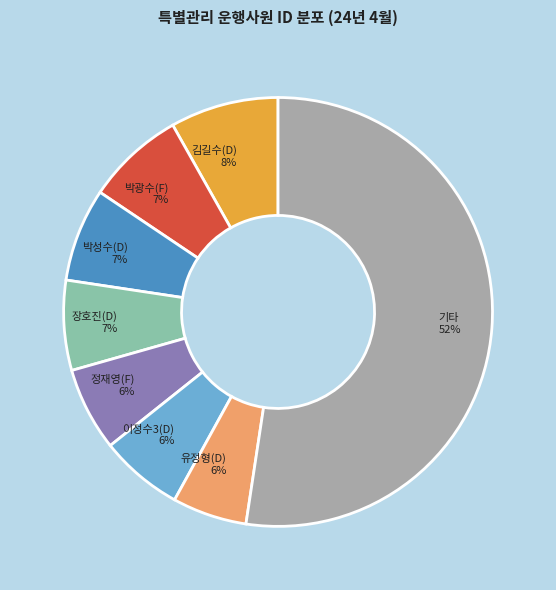

Is the sum of 김길수(D) 8% and 장호진(D) 7% greater than half?

No